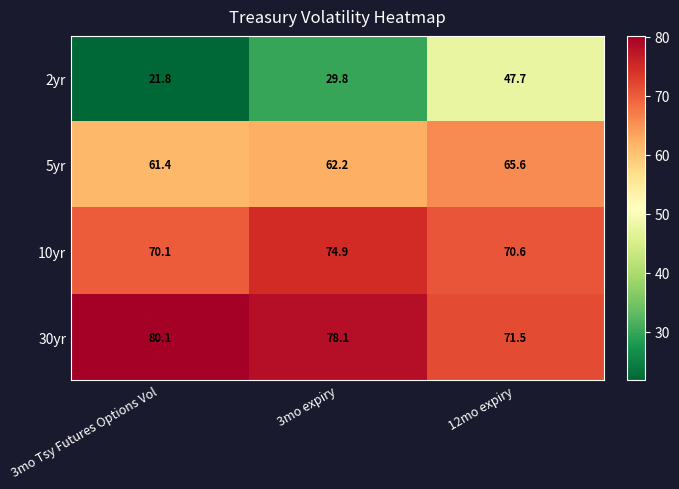

At how many categories does at least one series exceed 33?

3